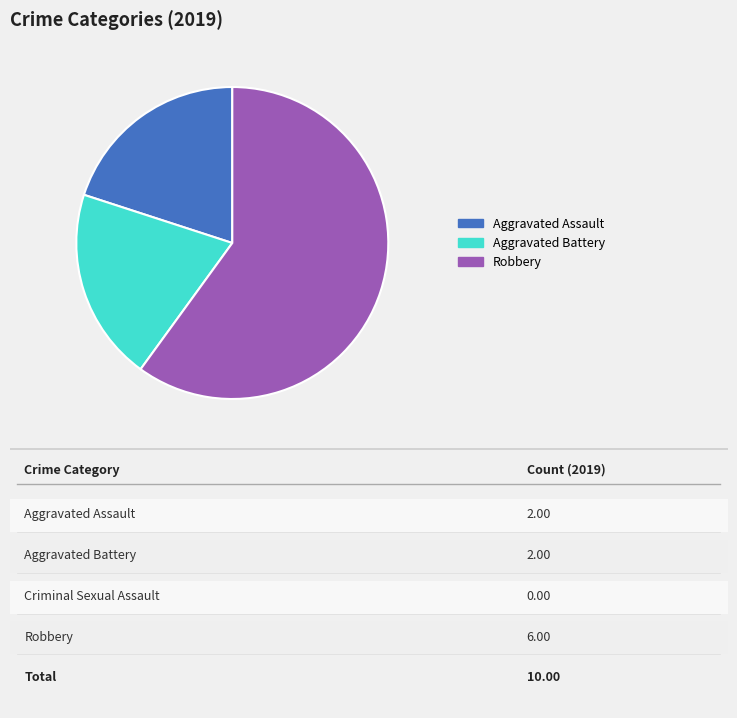

Do Robbery and Aggravated Battery together represent more than half of the pie?

Yes